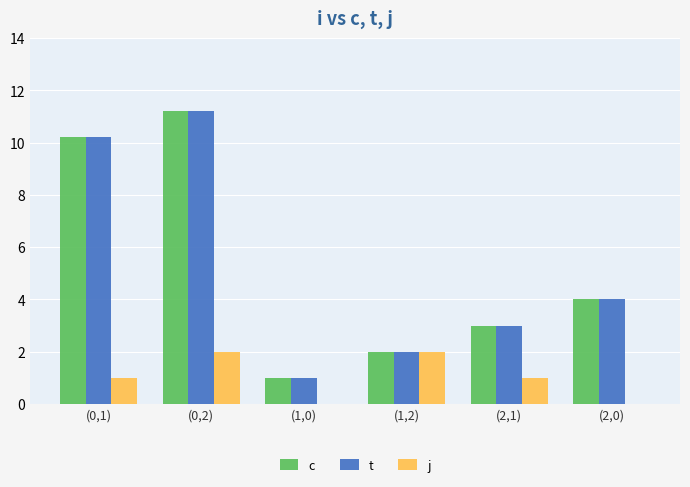

What is the sum of all t values?

31.4